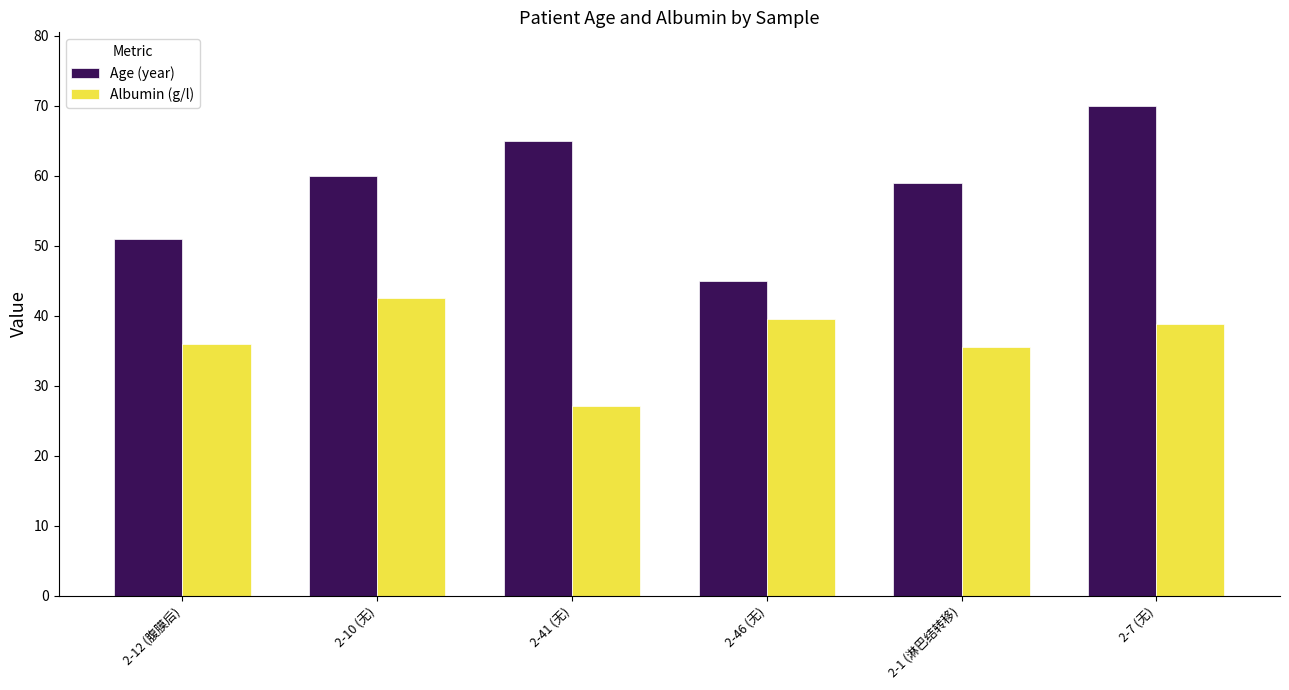

Which category has the highest value across all series?

2-7 (无)